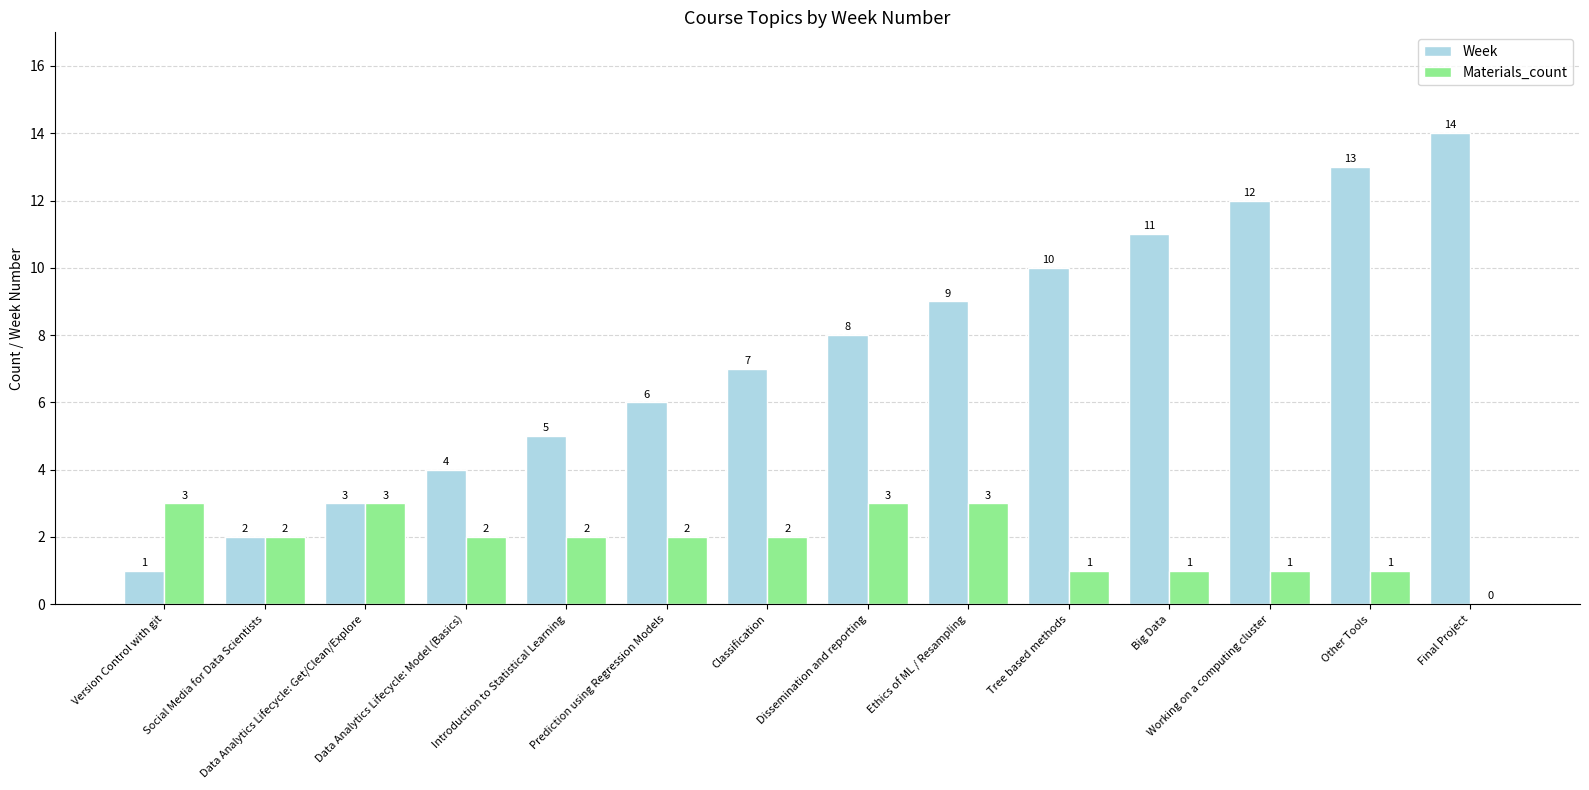

Reading left to right, extract all data points from this chart.

Week: 1	2	3	4	5	6	7	8	9	10	11	12	13	14
Materials_count: 3	2	3	2	2	2	2	3	3	1	1	1	1	0